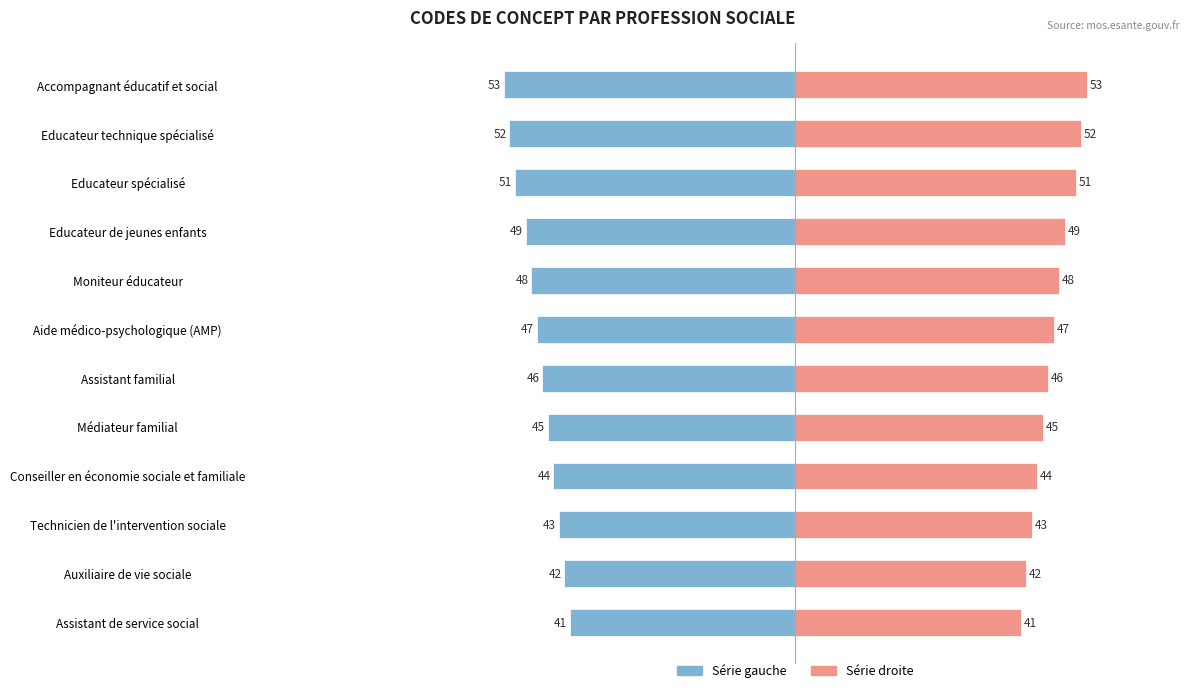

What is the difference between the maximum and minimum values in the Concept (droite) series?

12